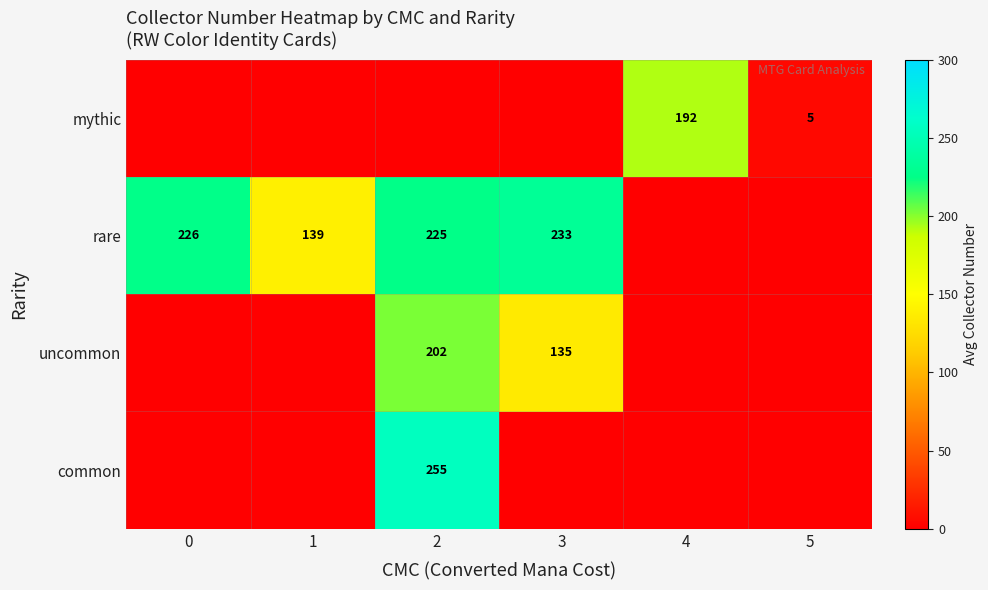

The rare series shows 225 at 2. True or false?

True